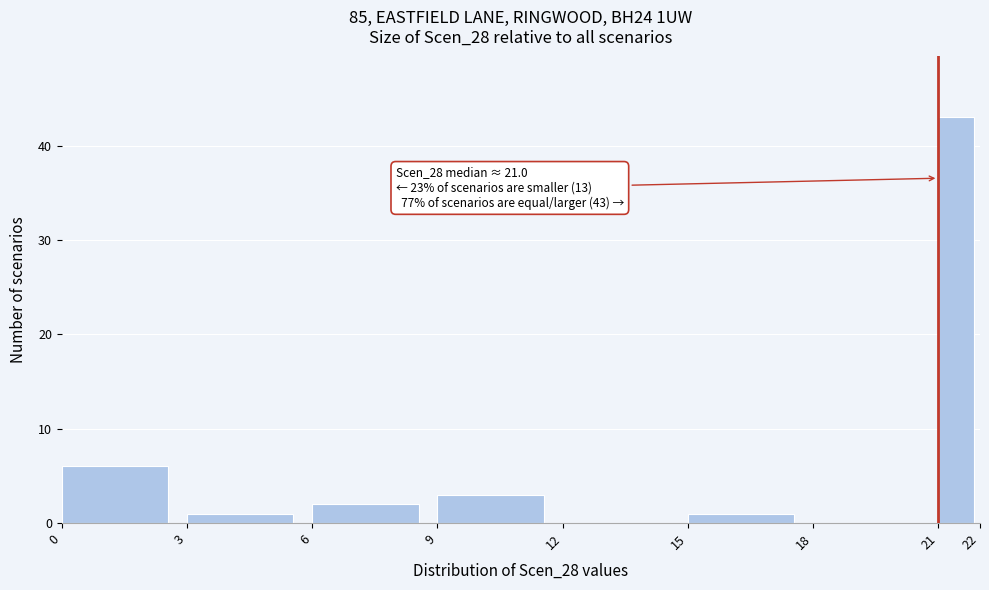

Over which range of the x-axis is the bar tallest?

21 to 22